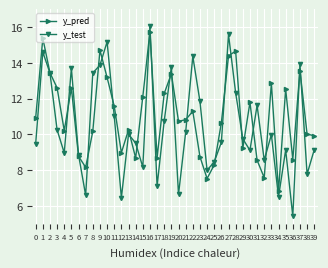

Where is the first local minimum for y_test?

4